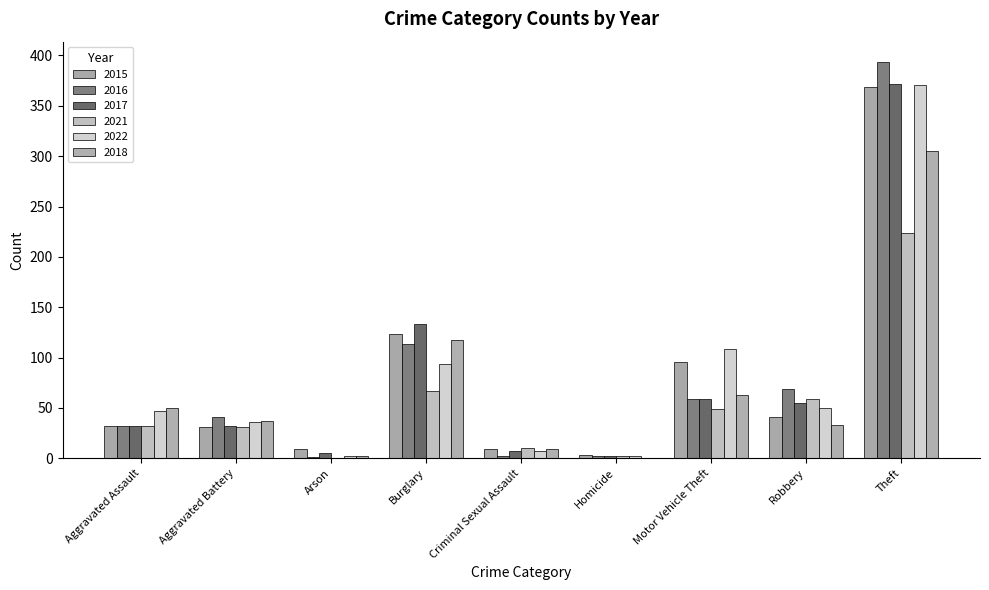

What is the label of the 6th bar from the left?

Homicide